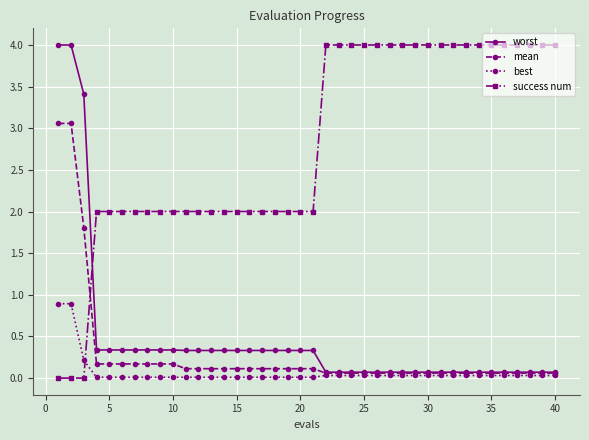

True or false: success num and worst cross at least once.

True